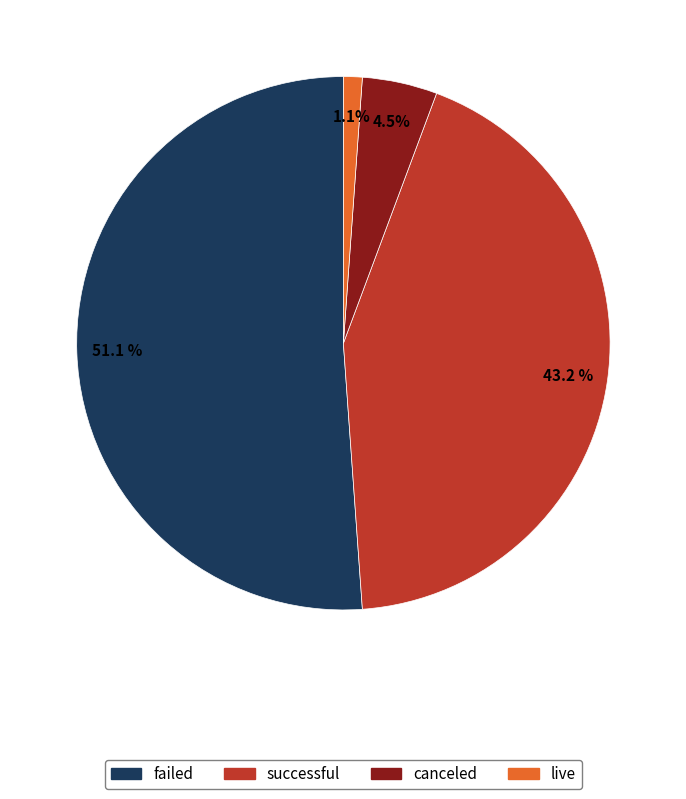

The live slice represents 9% of the pie. True or false?

False